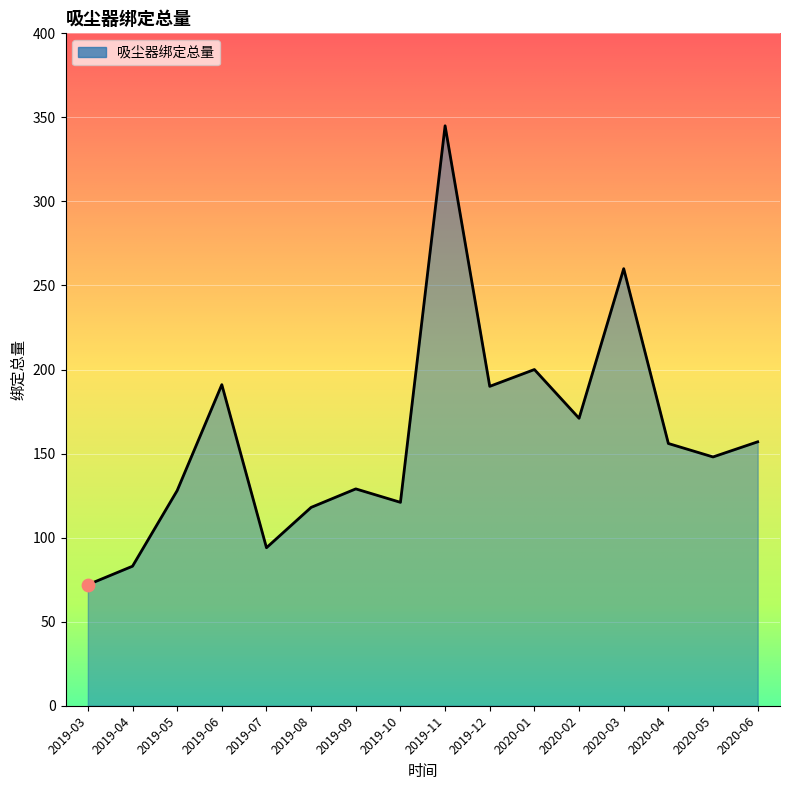

Between 2019-04 and 2020-05, which is larger?

2020-05